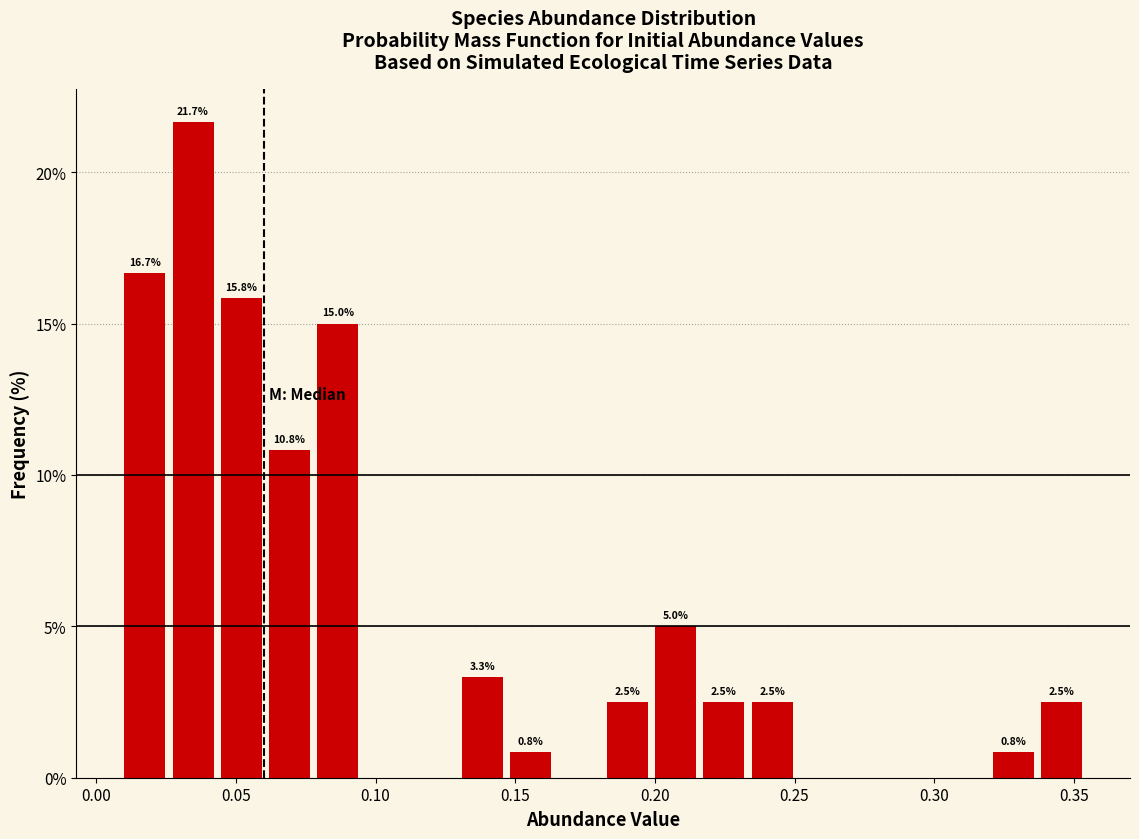

Read against the x-axis, roughly where is the centre of the tallest bar?

0.035